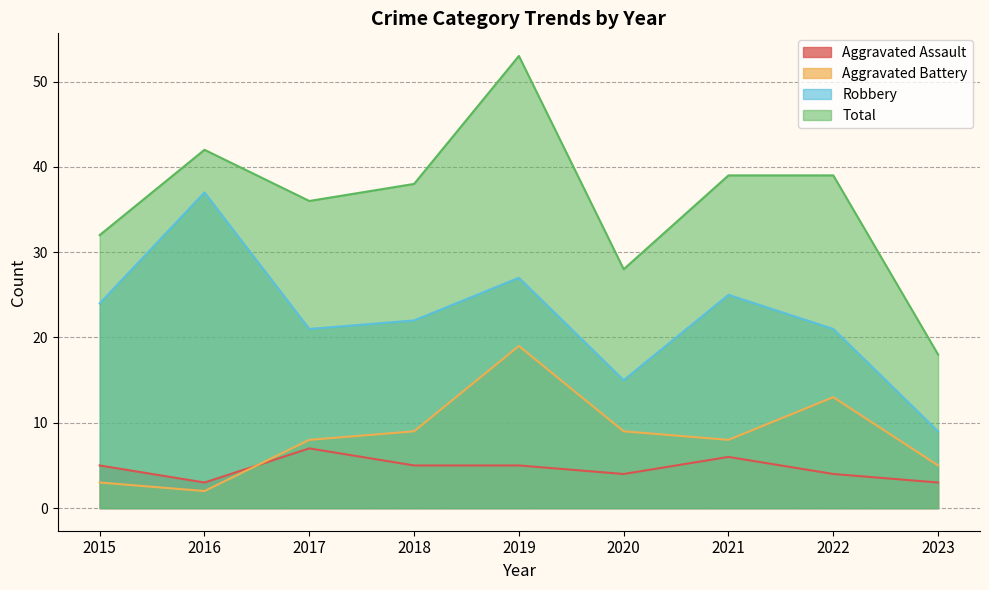

What value does the Total series have at 2020?

28